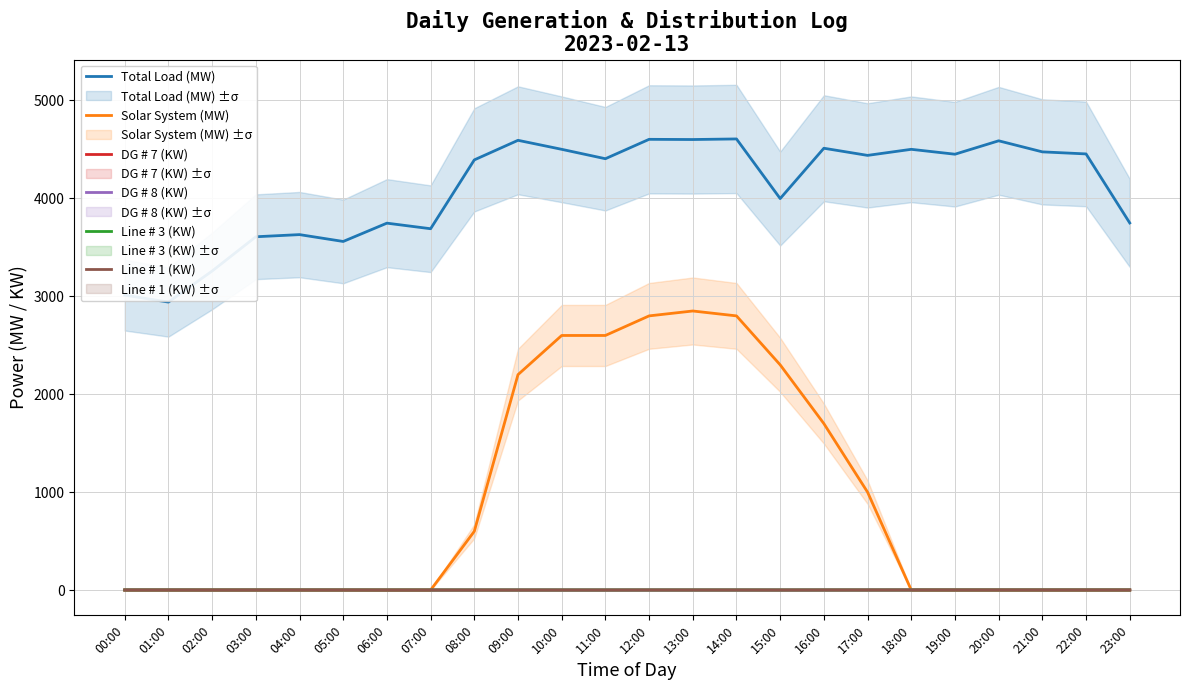

List the labels in order of Line # 1 (KW) value, smallest first.

03:00, 01:00, 02:00, 04:00, 05:00, 00:00, 06:00, 08:00, 07:00, 09:00, 11:00, 10:00, 23:00, 22:00, 12:00, 21:00, 13:00, 14:00, 15:00, 19:00, 20:00, 16:00, 17:00, 18:00